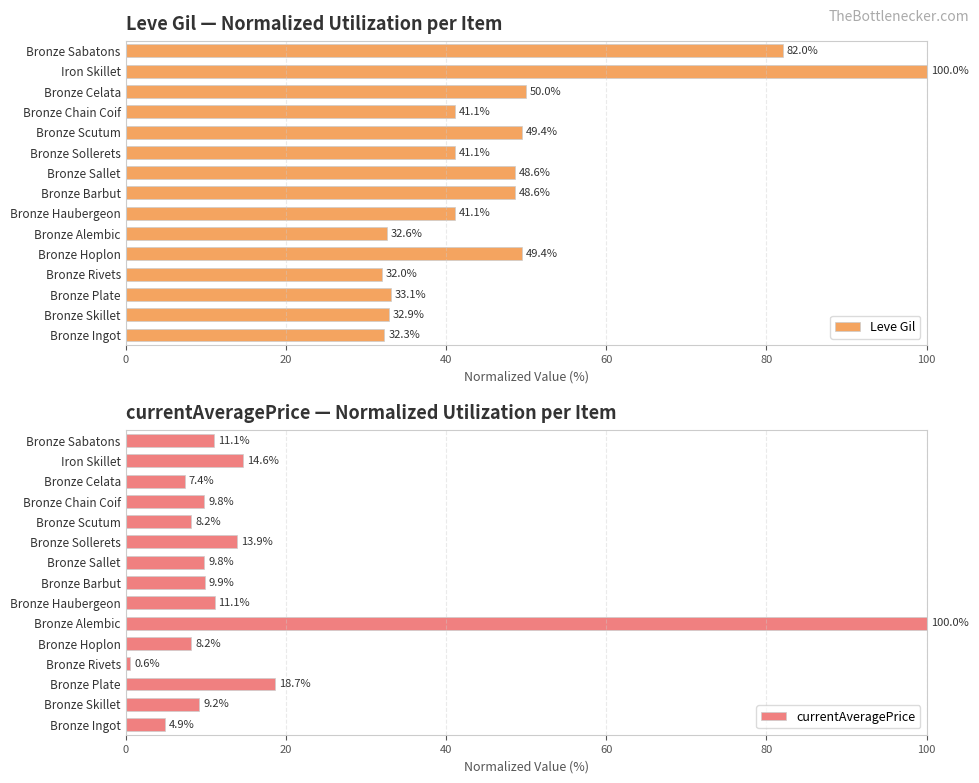

The value of Leve Gil at Bronze Rivets is 32.0. True or false?

True